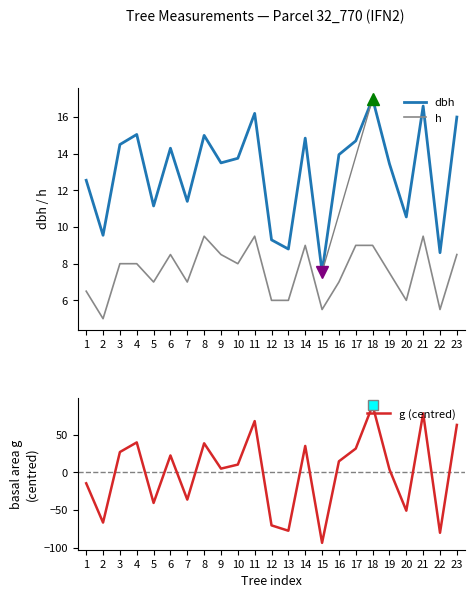

What is the sum of all dbh values?

298.3